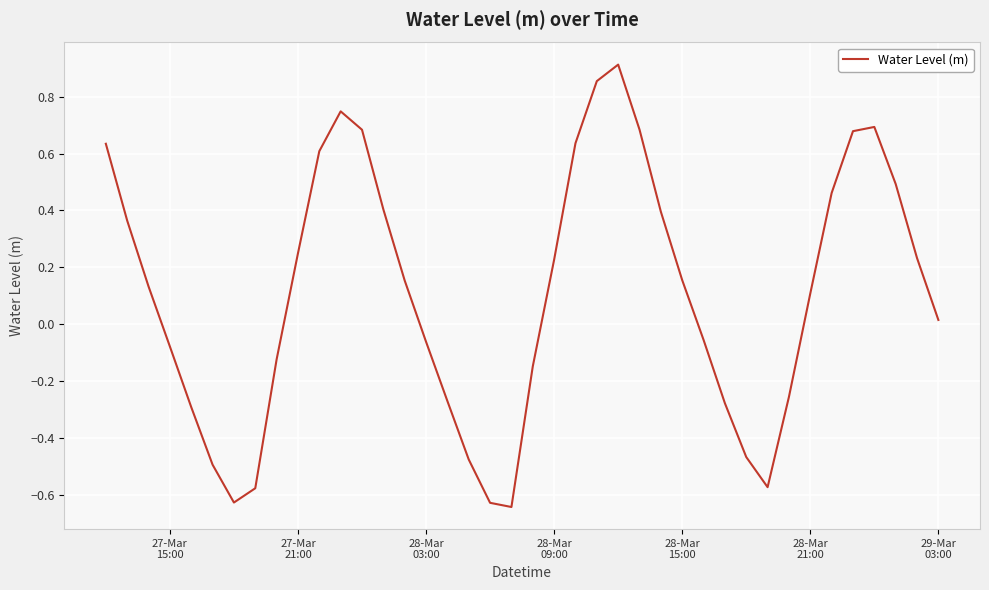

What is the difference between the maximum and minimum values?

1.6